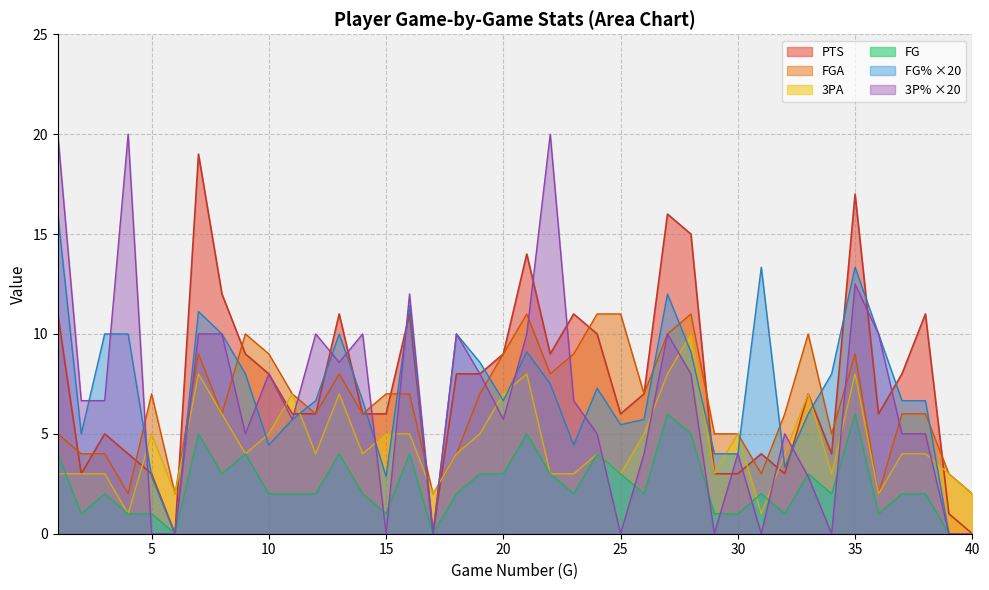

What is the sum of the 3P_pct values at 1 and 7?

30.0